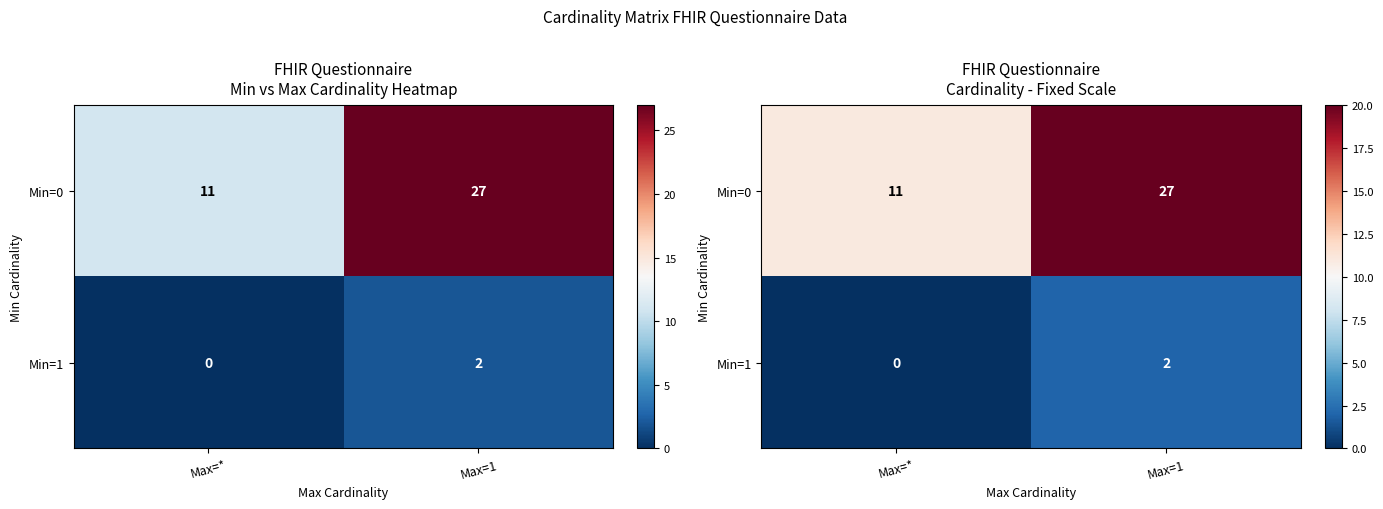

Which series has the widest spread of values?

Min=0